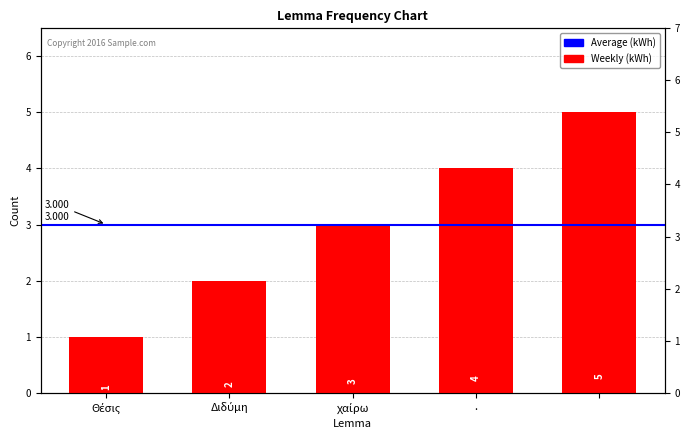

Approximately how many times larger is the value at Θέσις compared to .?

0.2